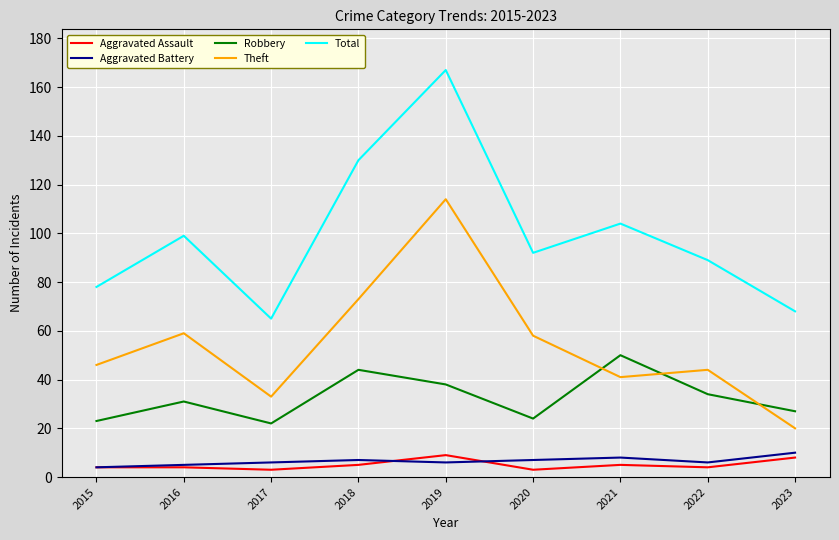

Is it true that Robbery equals 20 at 2021?

False